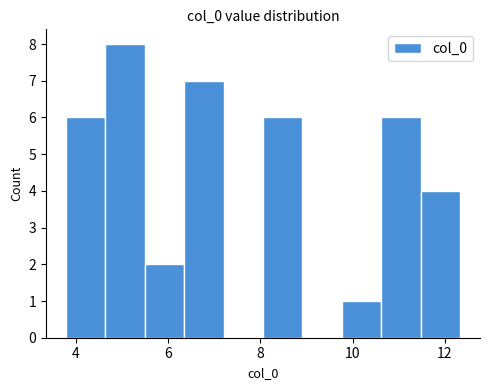

Reading left to right, transcribe this chart: for each bar, give the range it covers on the x-axis and its height. Neither the bar edges nor the heights are printed on the chart, so give them approximately, as read against the axes.

3.8 to 4.6: 6
4.6 to 5.4: 8
5.4 to 6.4: 2
6.4 to 7.2: 7
7.2 to 8.0: 0
8.0 to 9.0: 6
9.0 to 9.8: 0
9.8 to 10.6: 1
10.6 to 11.4: 6
11.4 to 12.4: 4